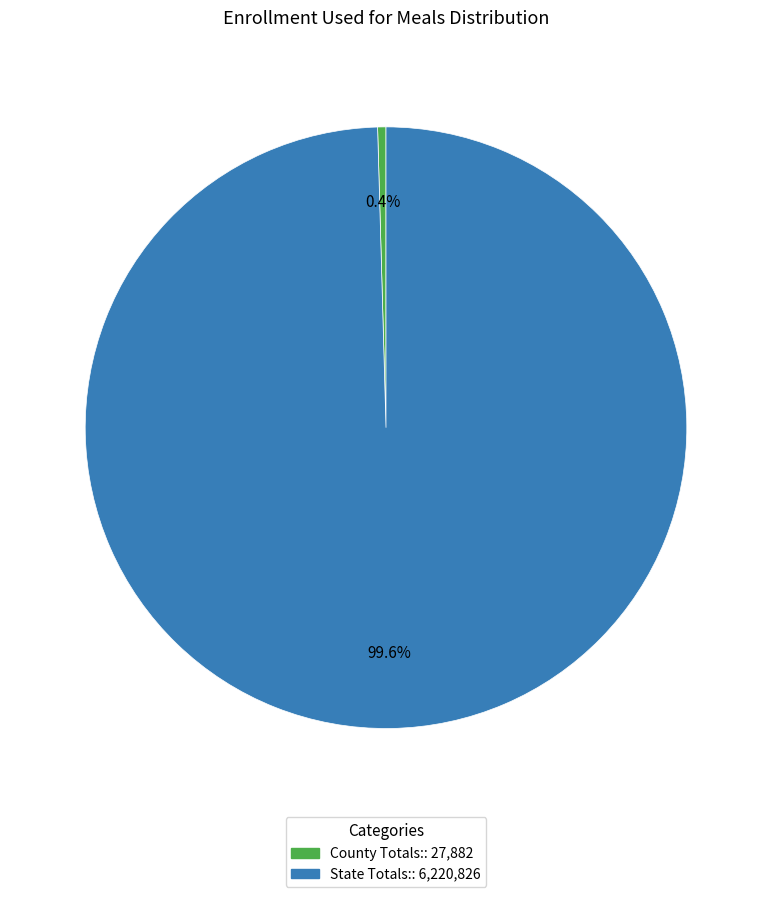

How many slices are in this pie chart?

2